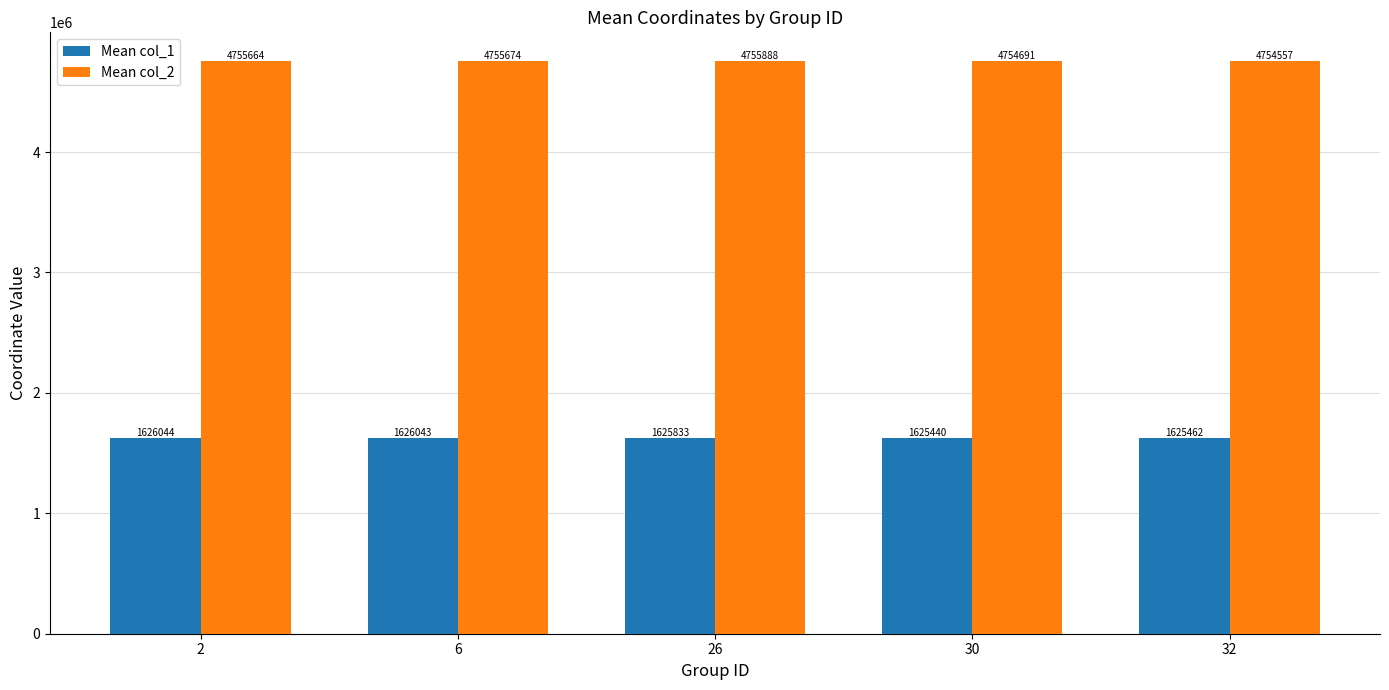

Which series has the widest spread of values?

Mean col_2